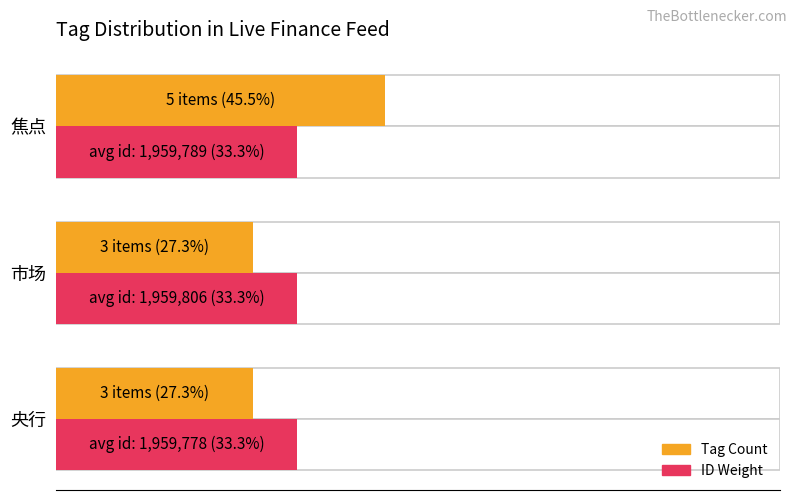

Are the bars horizontal?

Yes